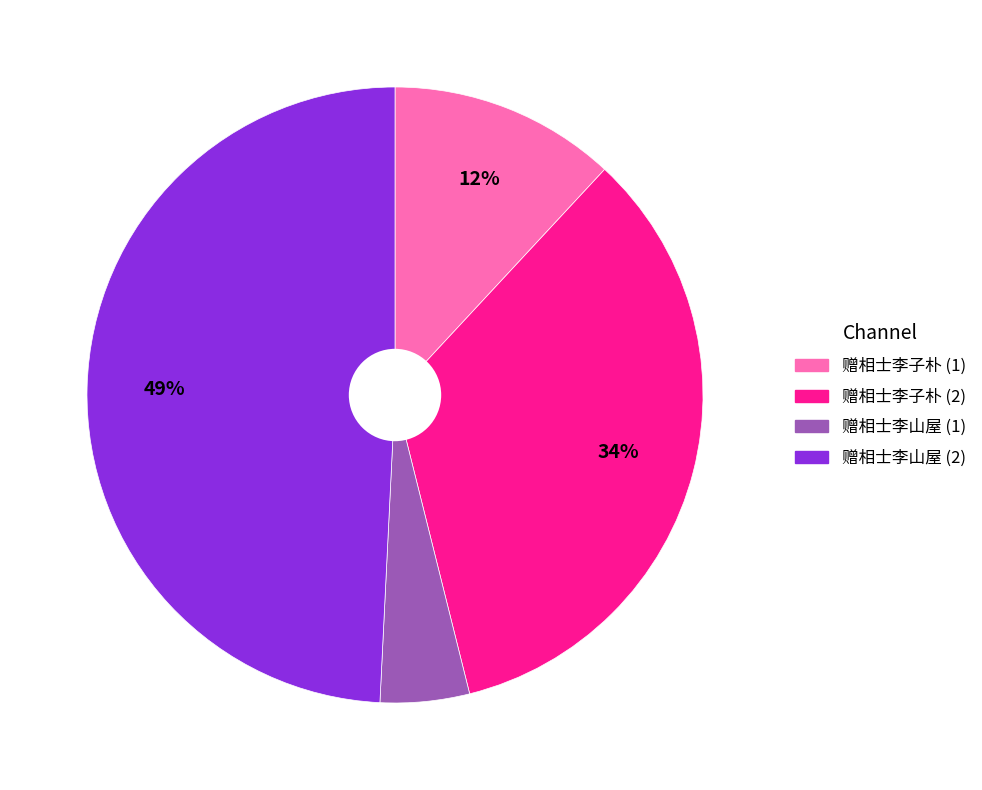

To the nearest percent, what is the average slice percentage?

25%